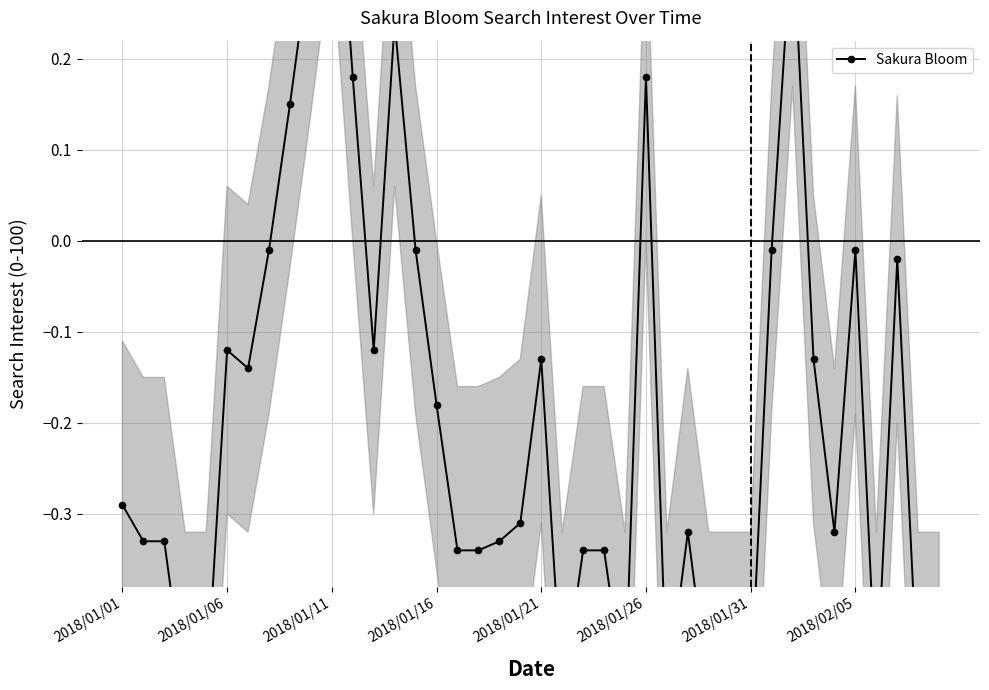

True or false: the data has more than 2 interior local peaks.

True